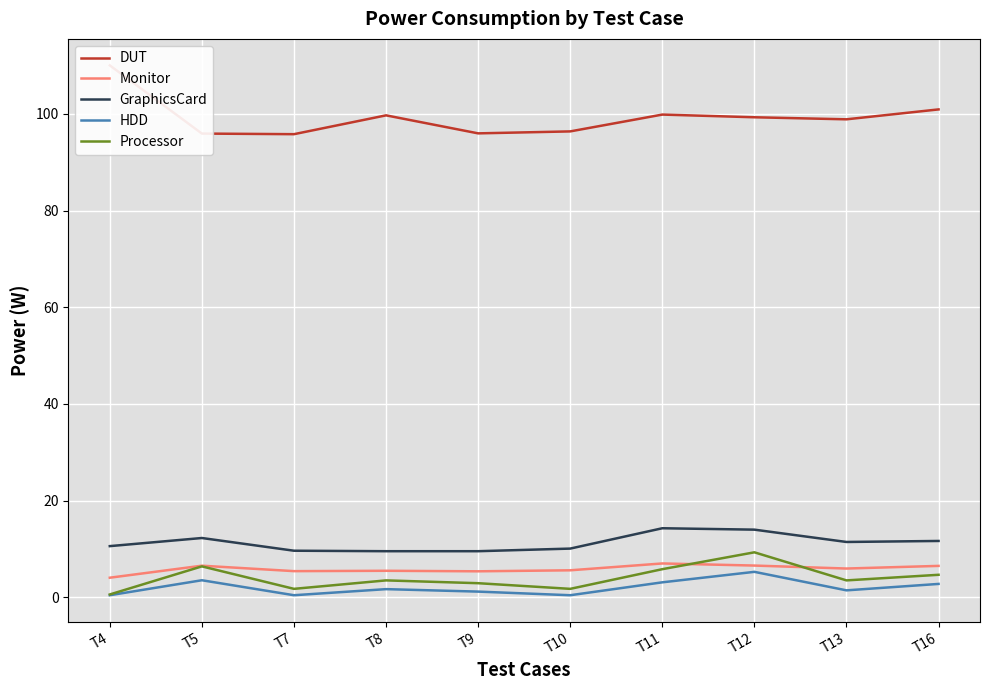

How many data points in GraphicsCard are less than 11?

5